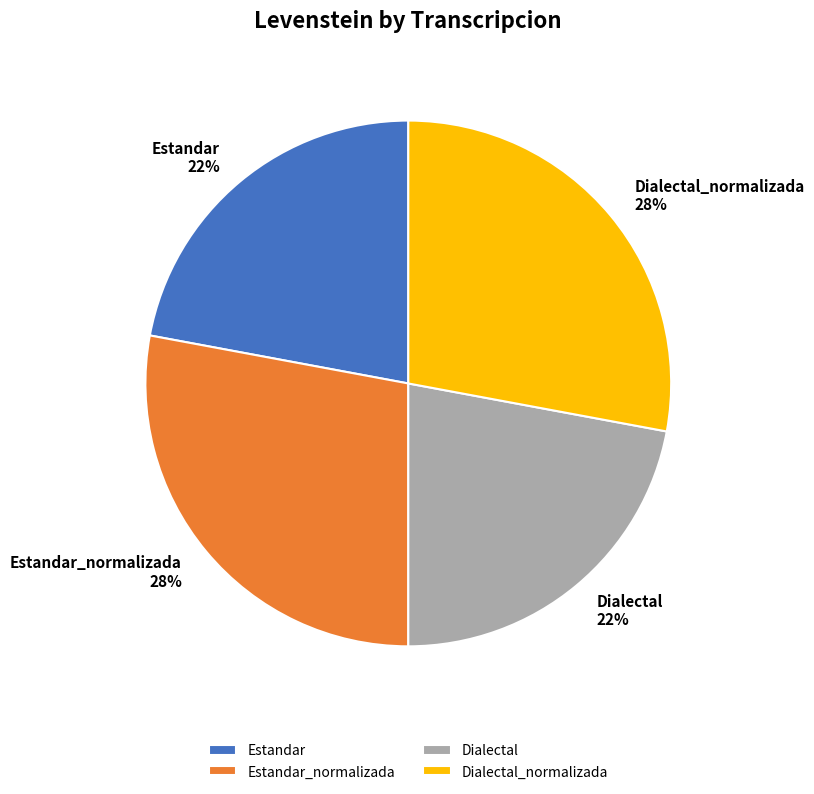

Combined, do Estandar_normalizada and Dialectal_normalizada account for over 50%?

Yes